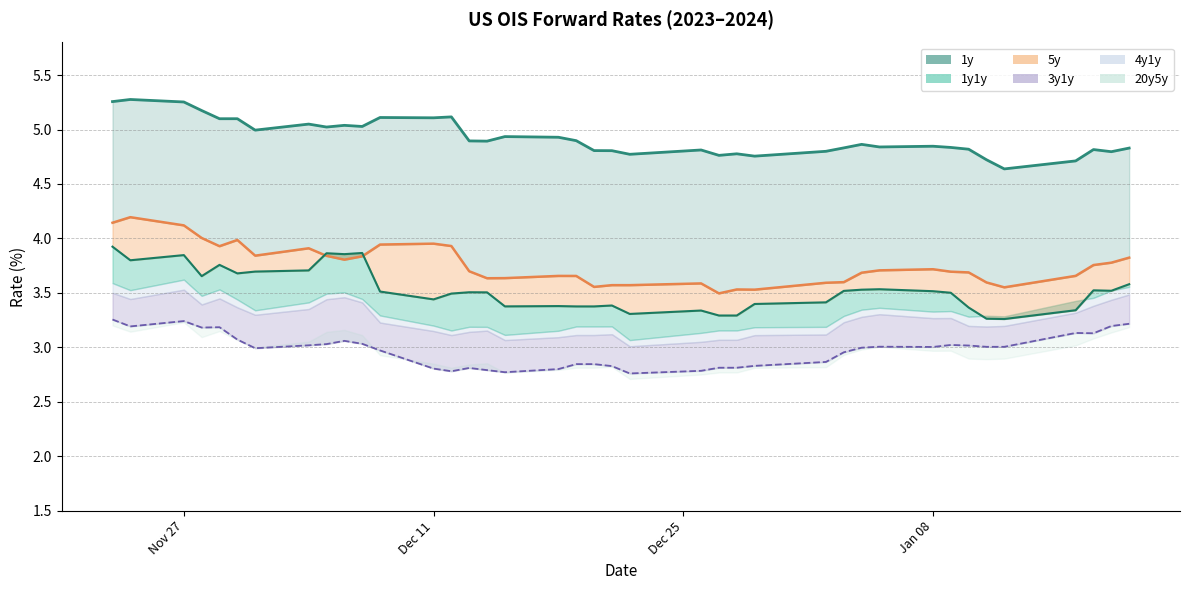

Does the chart have visible grid lines?

Yes